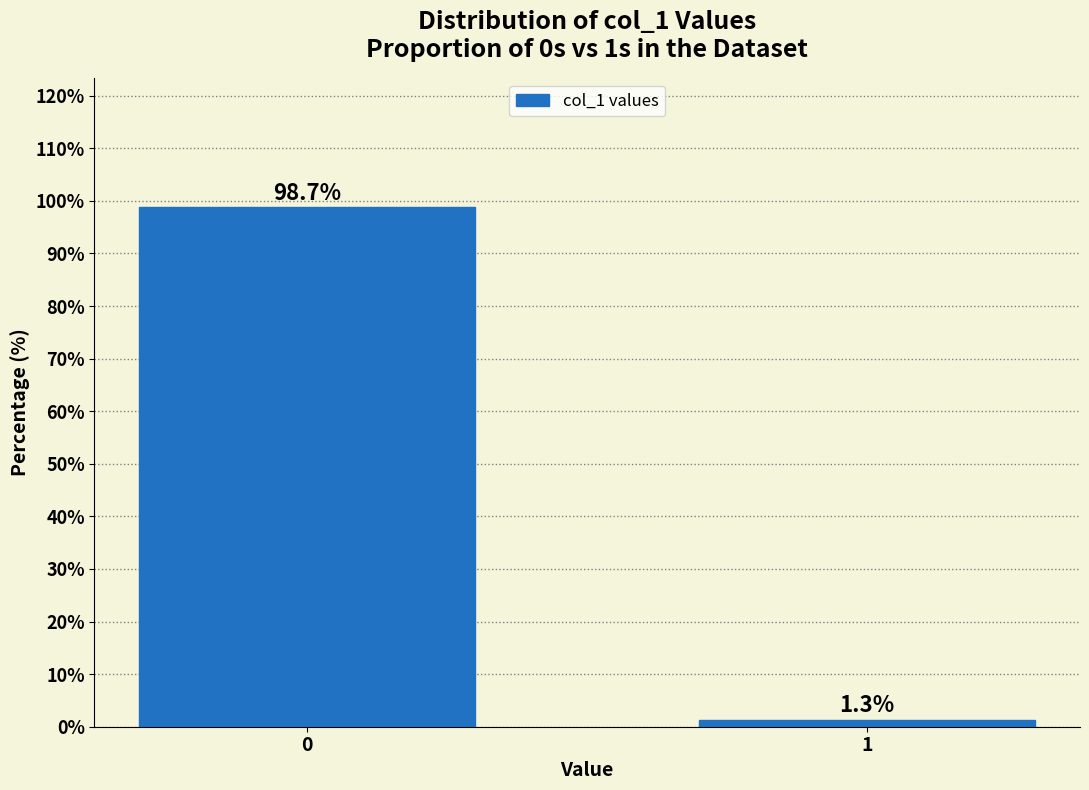

Reading left to right, what are all the values shown in this chart?

0=98.7	1=1.3